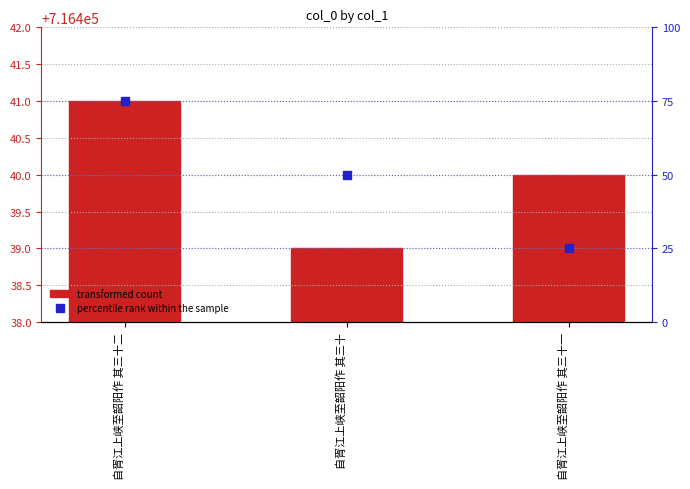

Which series has the largest Y range (max minus min)?

percentile rank within the sample